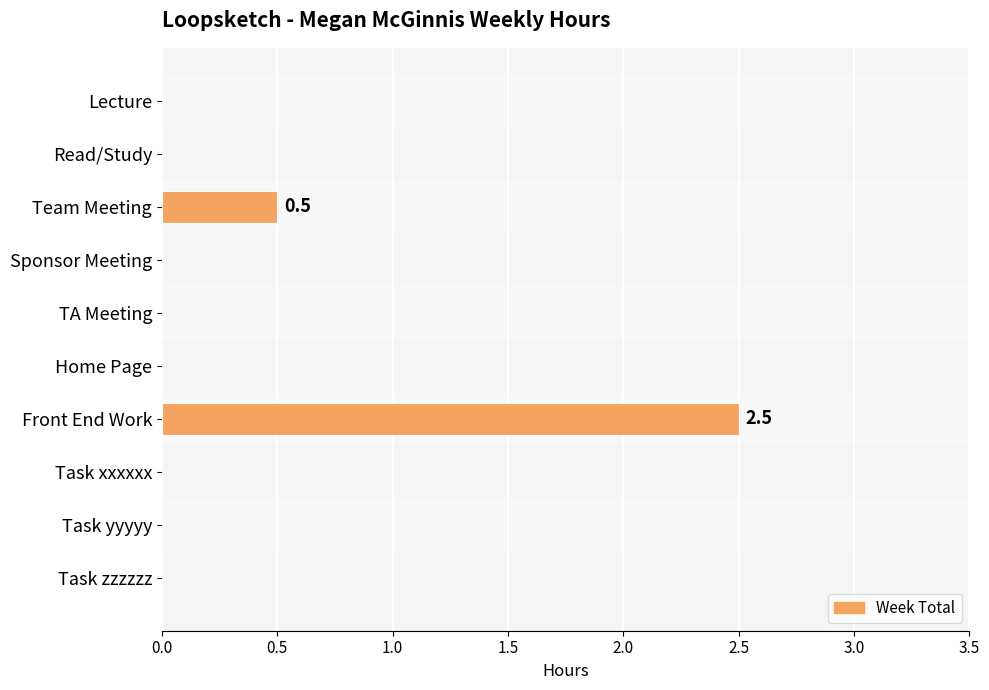

How many data points are above 0?

2